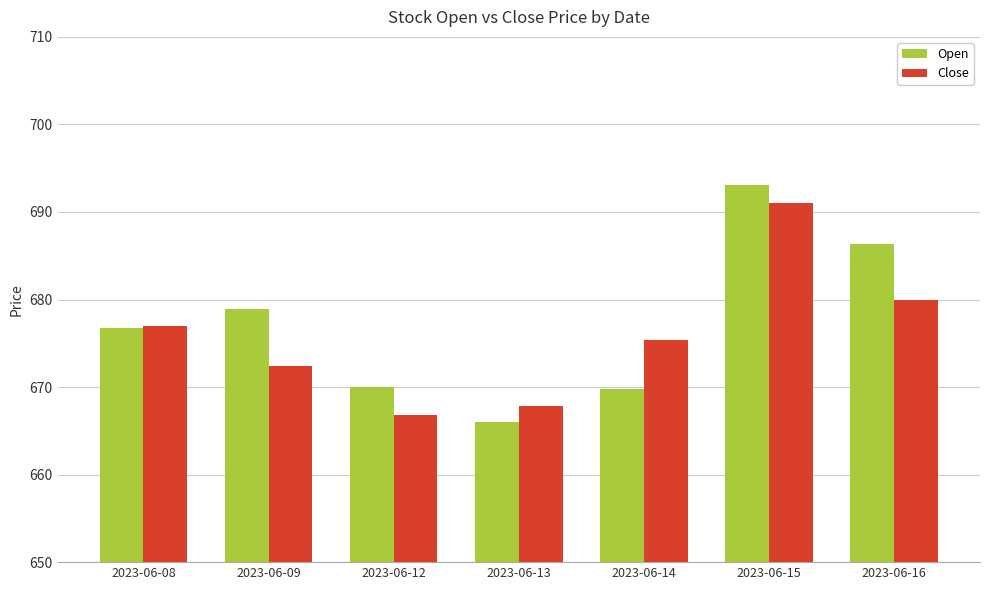

The value of Open at 2023-06-13 is 996.5. True or false?

False